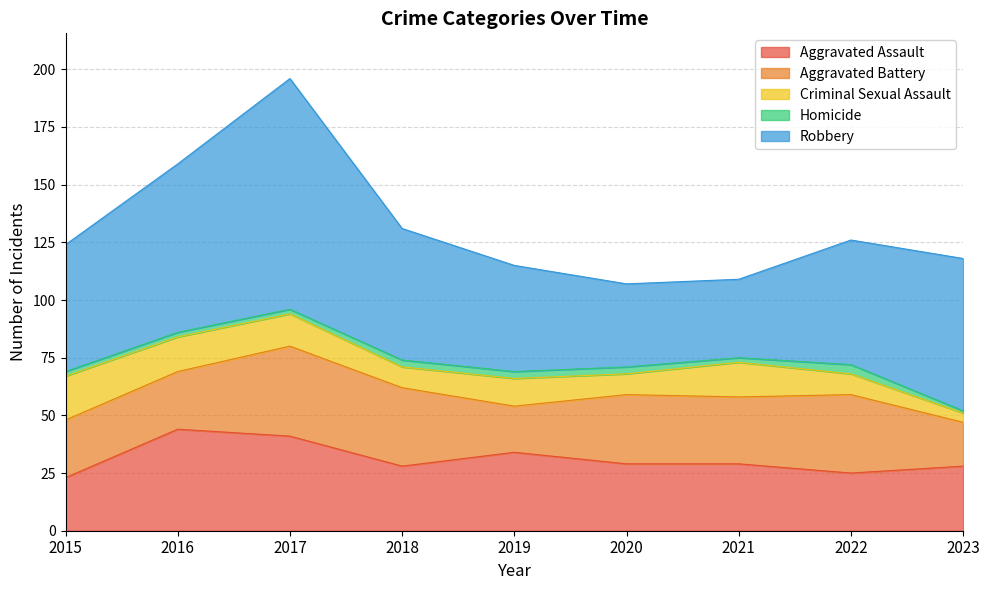

What value does the Robbery series have at 2018?

57